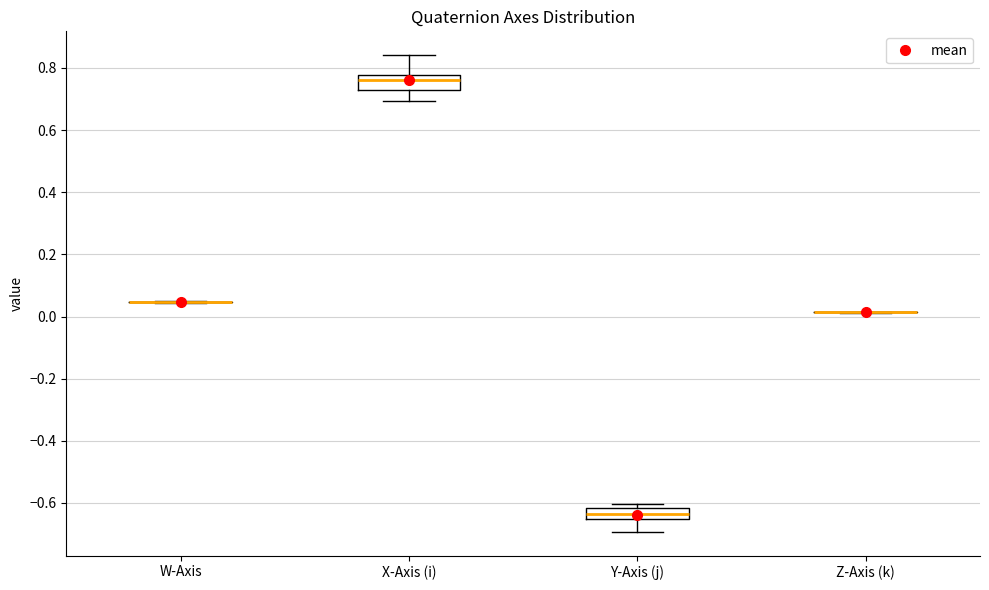

Reading left to right, read every box against the y-axis: the position of its median line, the range the box covers, and the ends of its whiskers. The values are not printed on the chart, so give them approximately, as read against the axis.

W-Axis: box collapsed to a line at 0.04, whiskers 0.04 to 0.06
X-Axis (i): median 0.76, box 0.72 to 0.78, whiskers 0.70 to 0.84
Y-Axis (j): median -0.64, box -0.66 to -0.62, whiskers -0.70 to -0.60
Z-Axis (k): box collapsed to a line at 0.02, whiskers 0.02 to 0.02